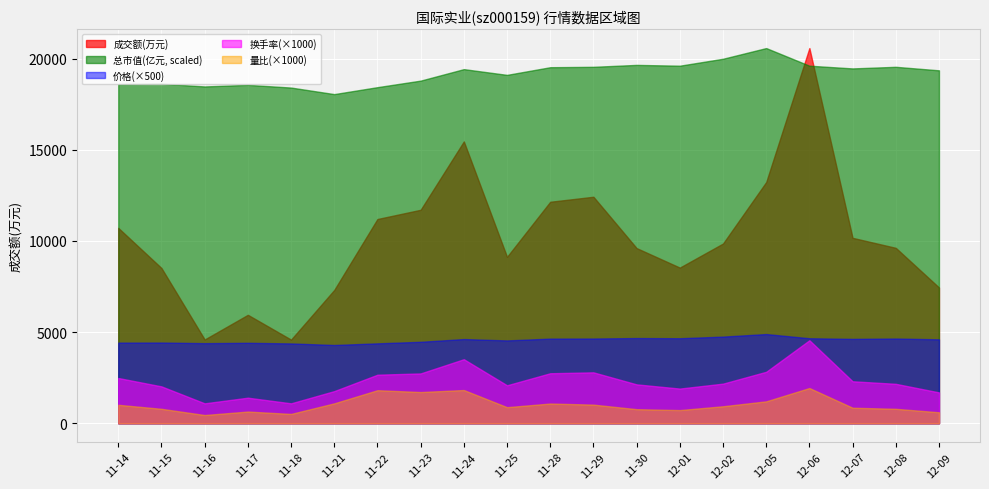

What are all the series names shown in the legend?

成交额(万元), 总市值(亿元, scaled), 价格(×500), 换手率(×1000), 量比(×1000)